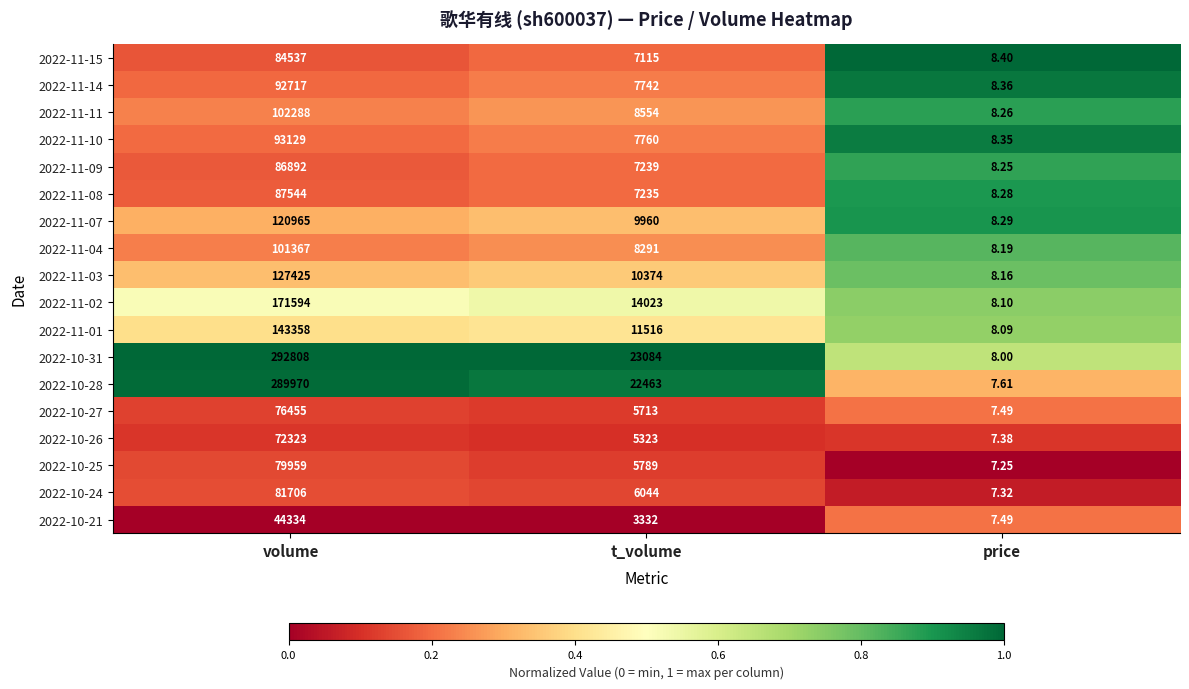

How many categories are shown in the chart?

3